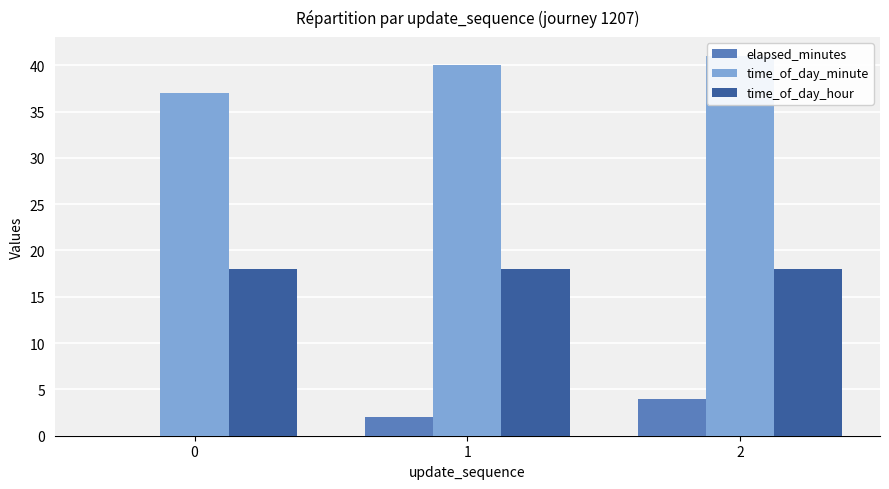

Reading left to right, extract all data points from this chart.

elapsed_minutes: 0	2	4
time_of_day_minute: 37	40	41
time_of_day_hour: 18	18	18